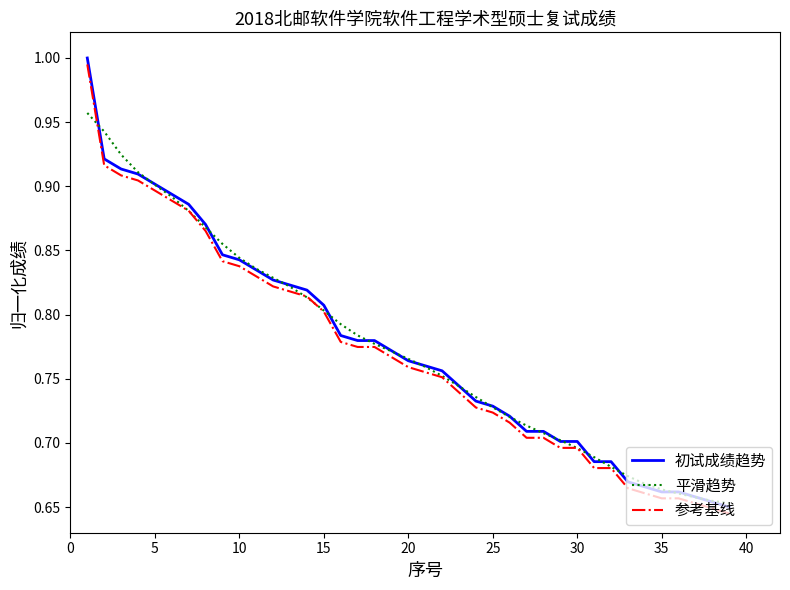

True or false: 参考基线 and 初试成绩趋势 cross at least once.

False